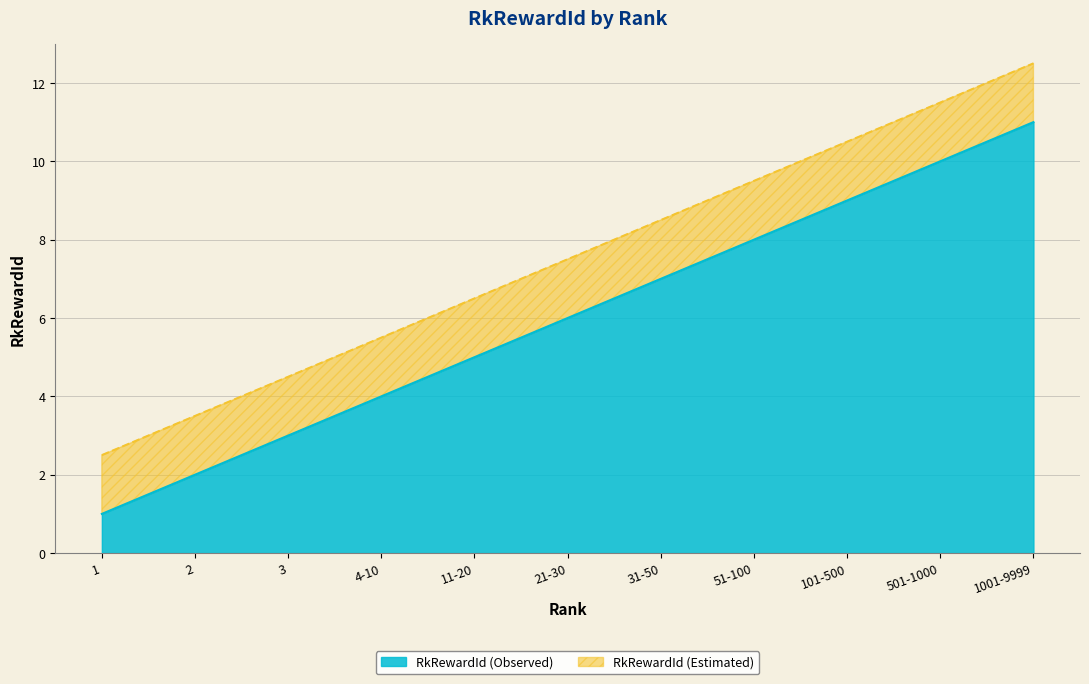

Is it true that the value at 51-100 is 8?

True